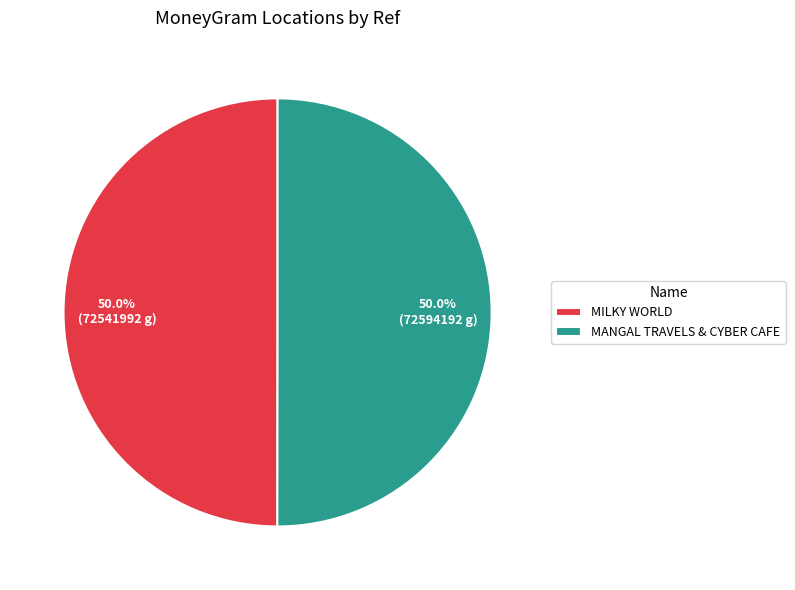

Approximately how many times larger is the value at MANGAL TRAVELS & CYBER CAFE compared to MILKY WORLD?

1.0